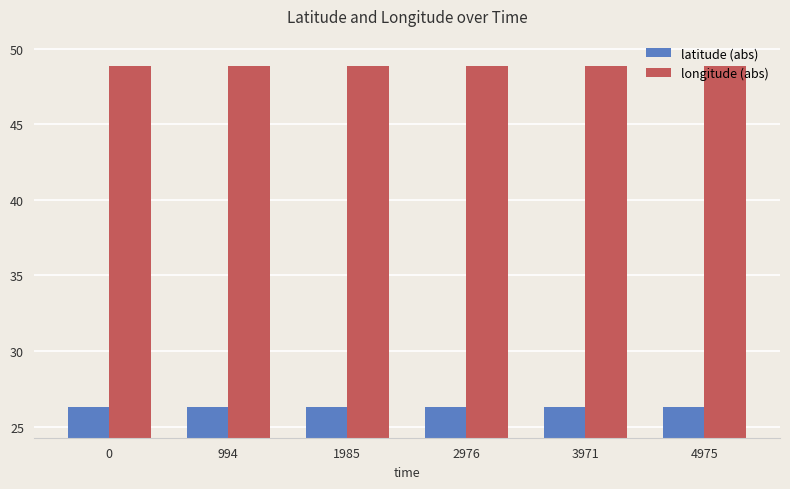

What is the minimum value for latitude (abs)?

26.3